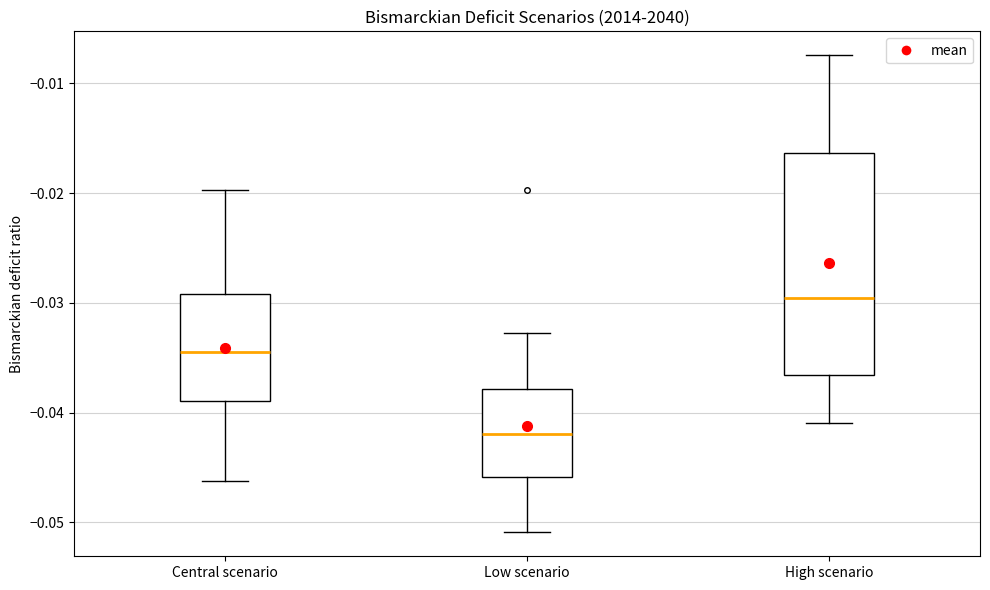

Comparing the boxes themselves (not the whiskers), which one is the tallest?

High scenario